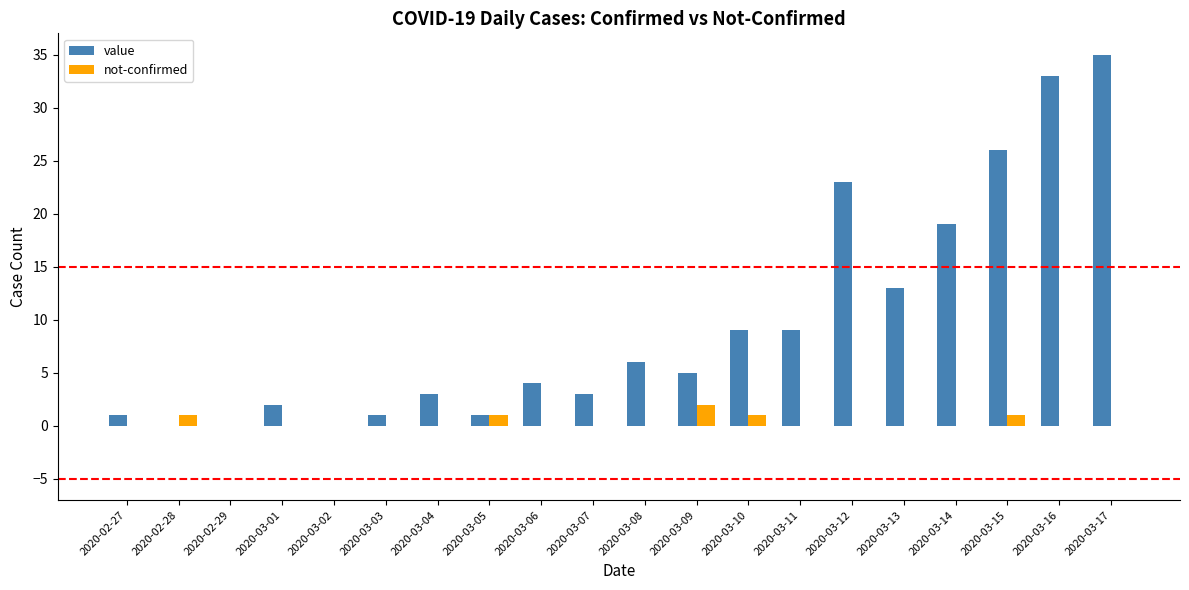

Which series changed the most between 2020-03-12 and 2020-03-15?

value